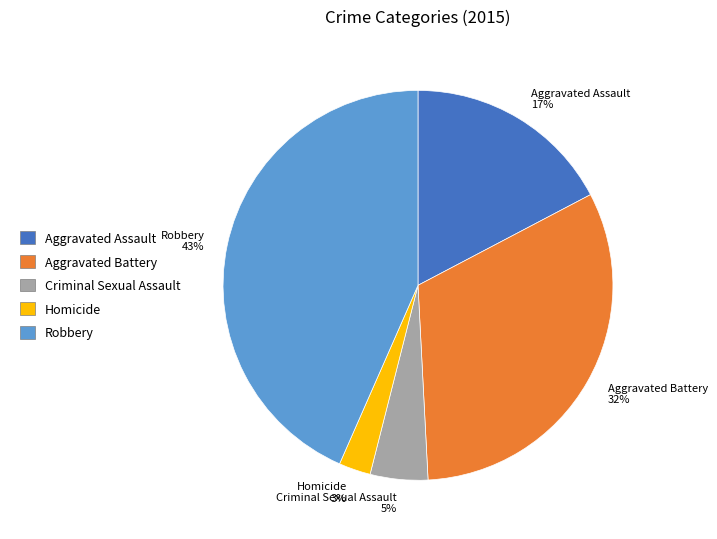

How many segments does this pie chart have?

5